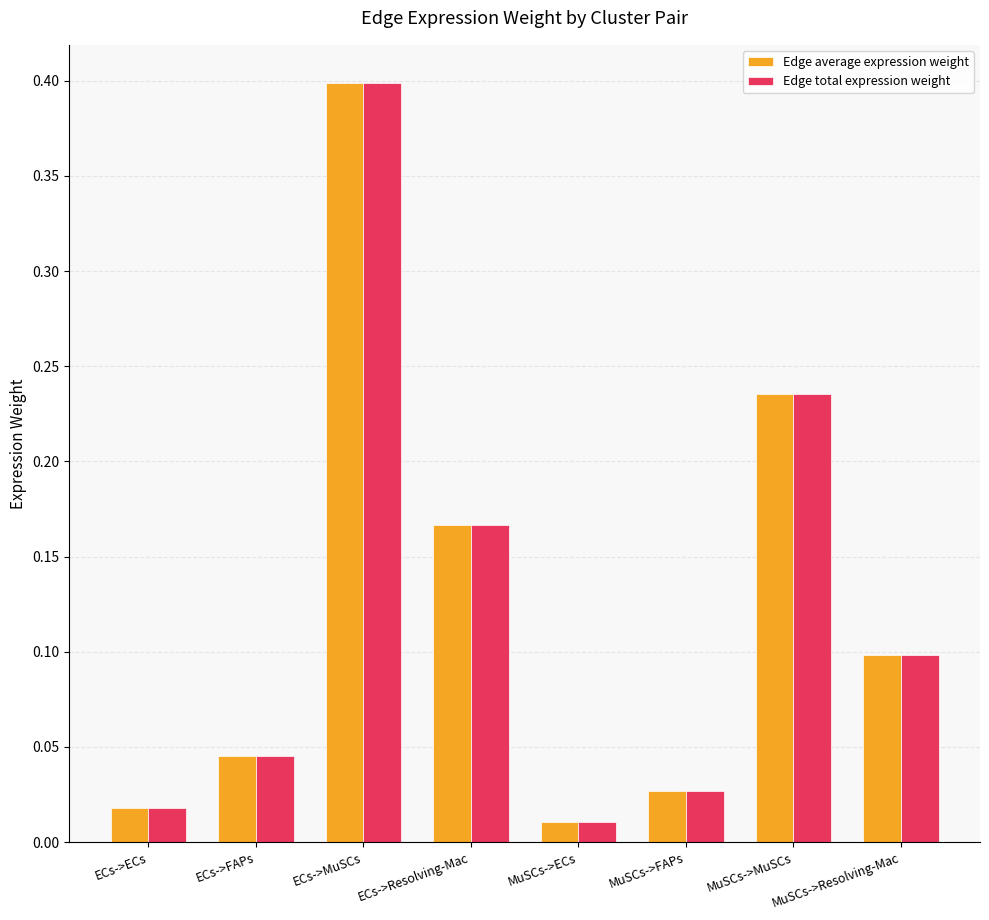

What is the label of the 2nd bar from the left?

ECs->FAPs